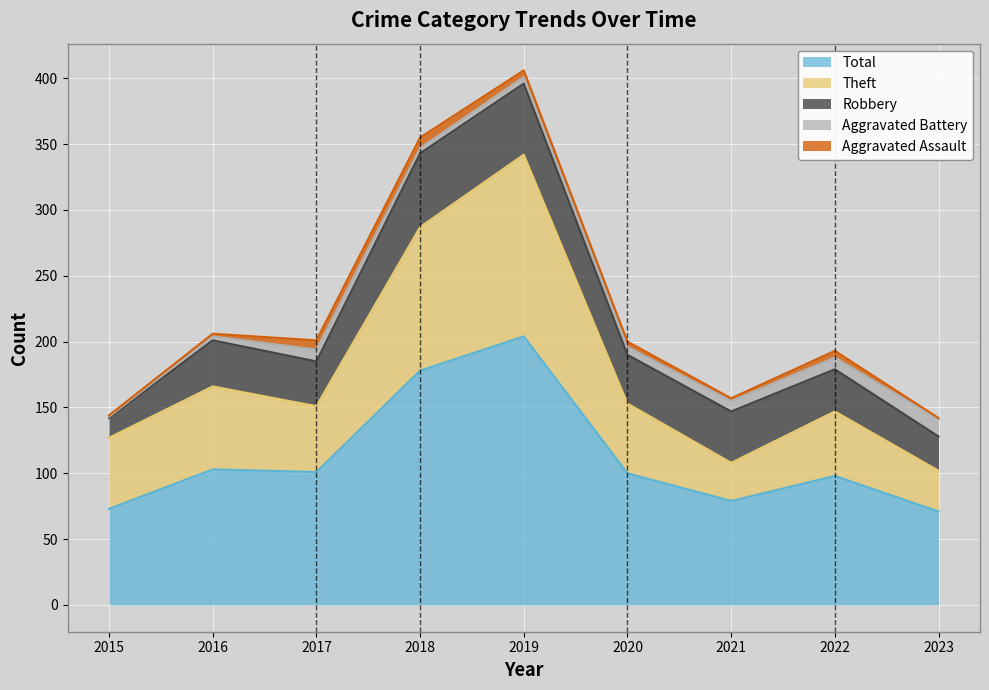

Reading left to right, extract all data points from this chart.

Aggravated Assault: 1	2	7	8	5	4	2	5	1
Aggravated Battery: 1	3	9	4	5	6	8	9	13
Robbery: 15	35	34	56	54	37	39	32	26
Theft: 54	63	50	109	138	53	29	49	31
Total: 73	103	101	178	204	100	79	98	71